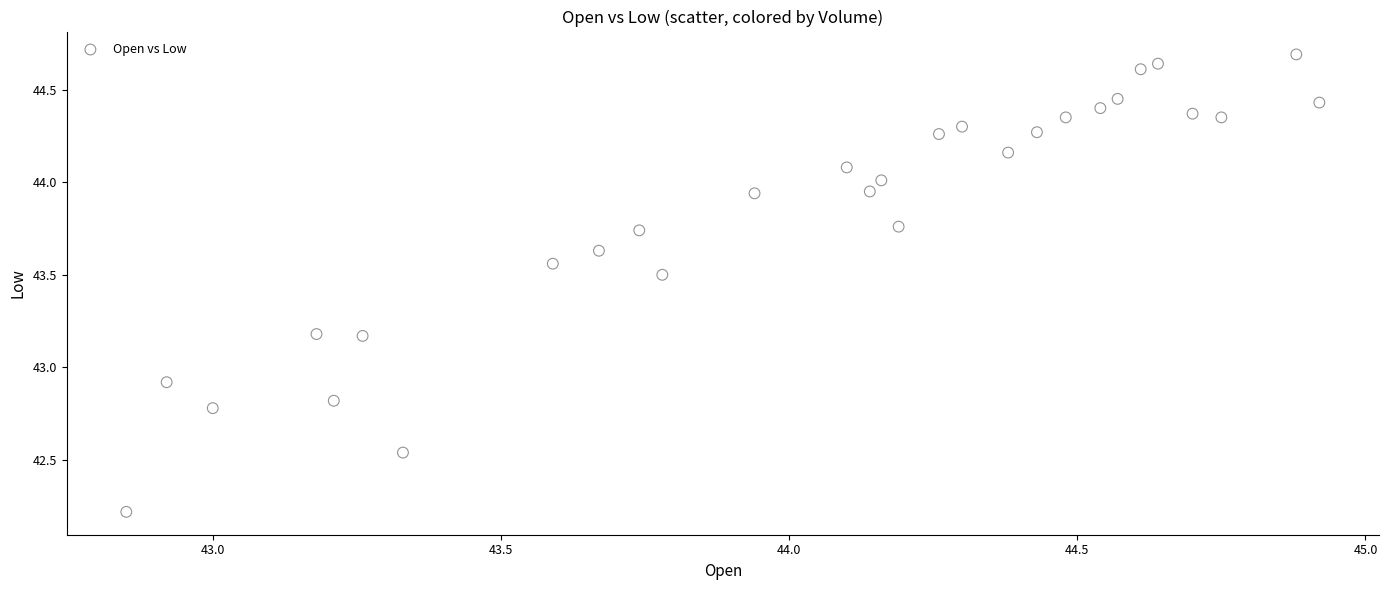

What is the range of X values (max minus min)?

2.1